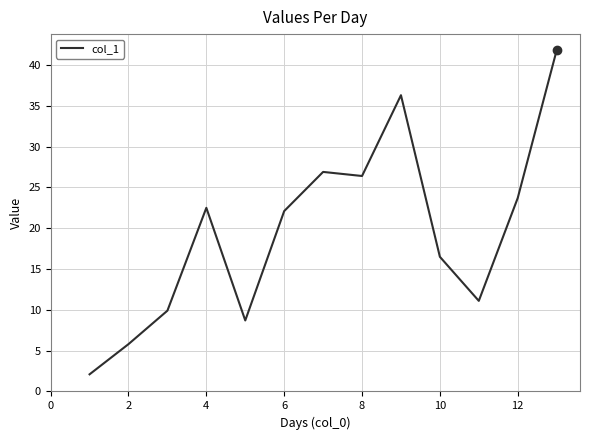

What is the smallest value displayed?

2.1